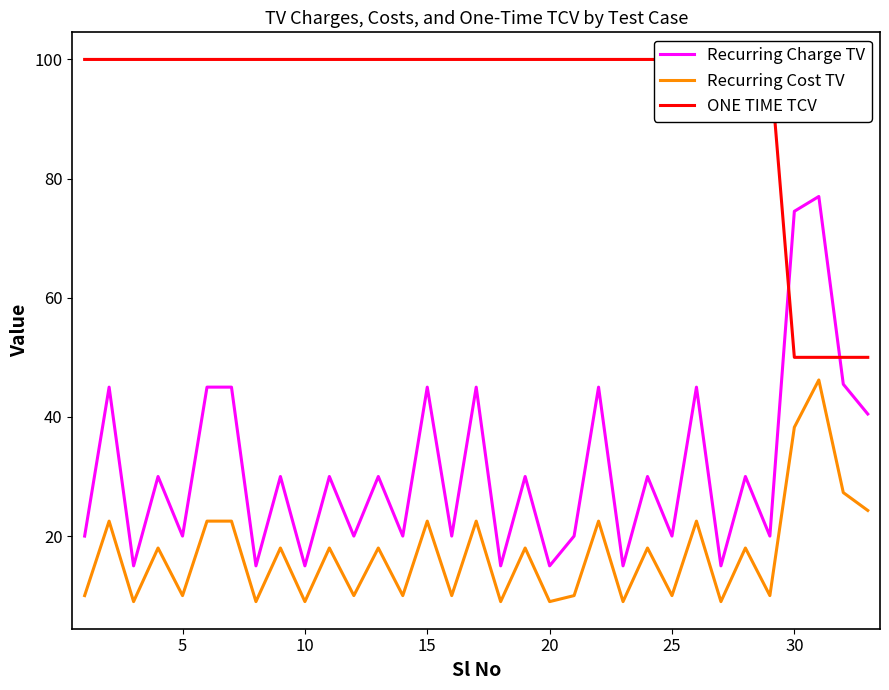

Which series has the largest range (max minus min)?

Recurring Charge TV